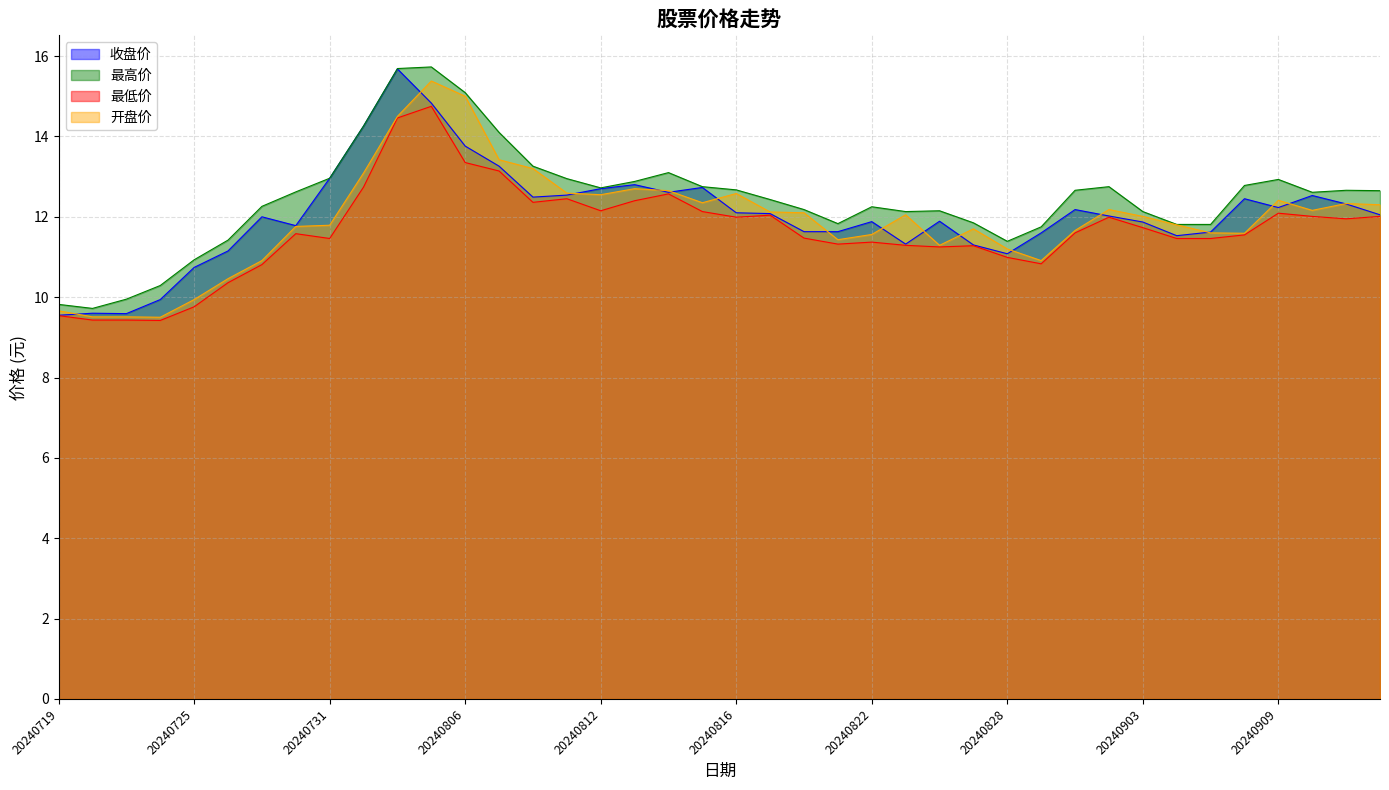

What is the sum of the 收盘价 values at 20240823 and 20240724?

21.3